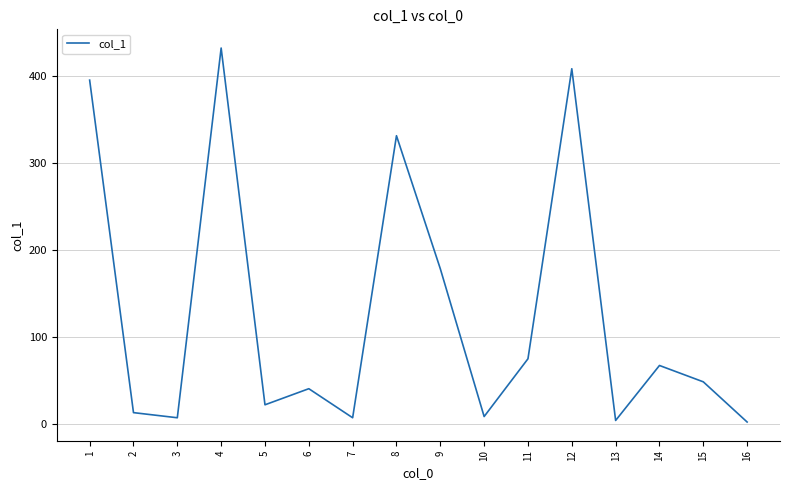

What is the maximum value shown in the chart?

432.3